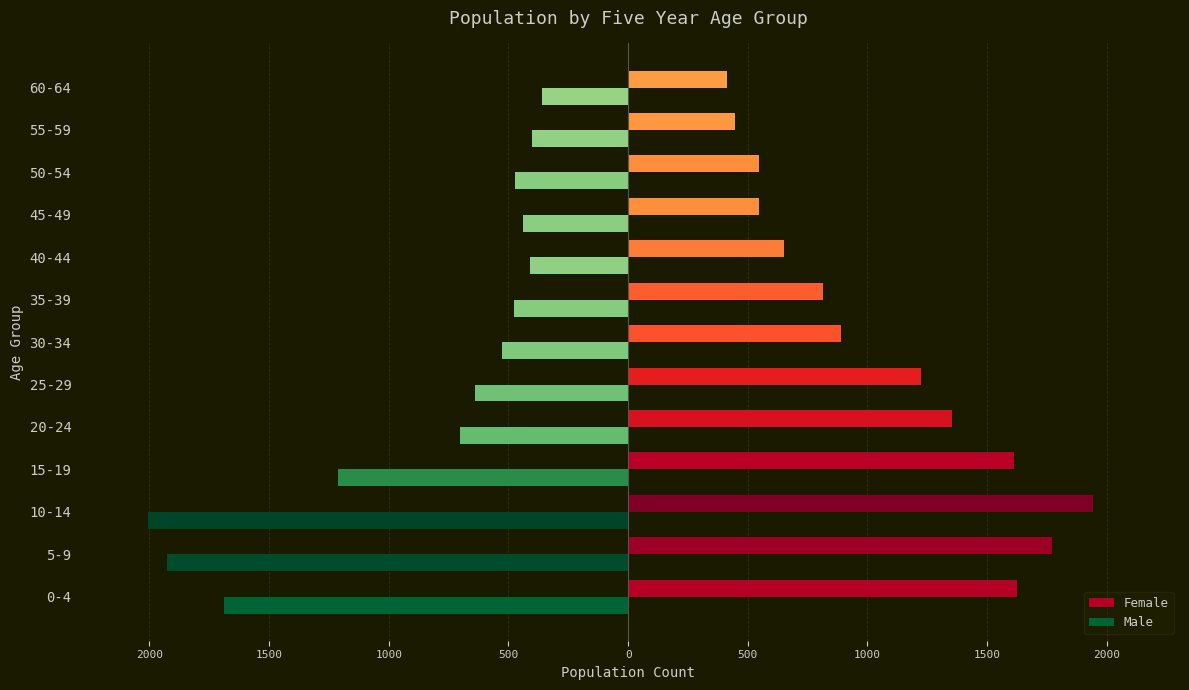

What are all the series names shown in the legend?

Female, Male